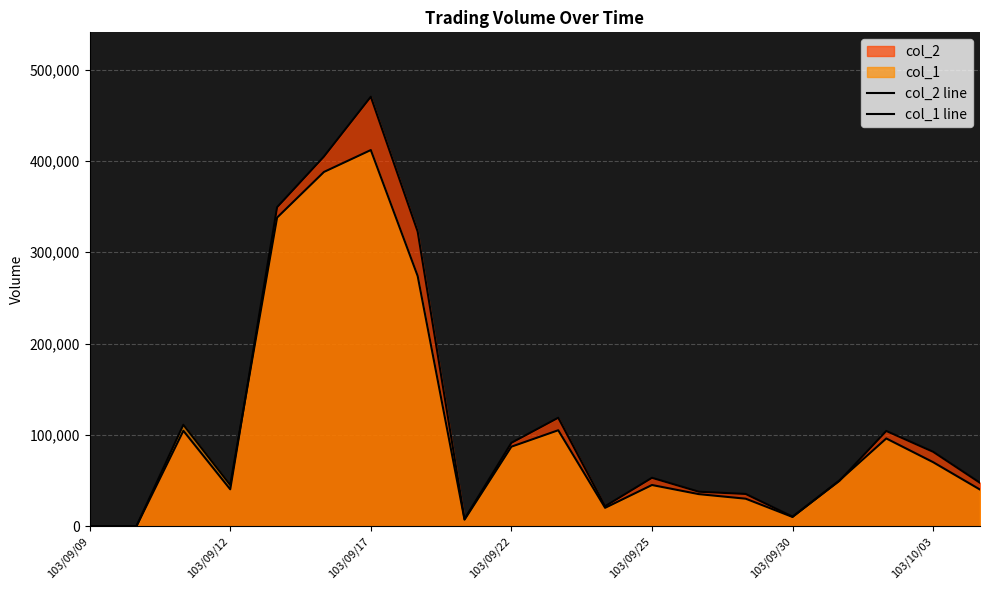

Where do col_2 line and col_1 line first cross each other?

103/09/22 and 103/09/25